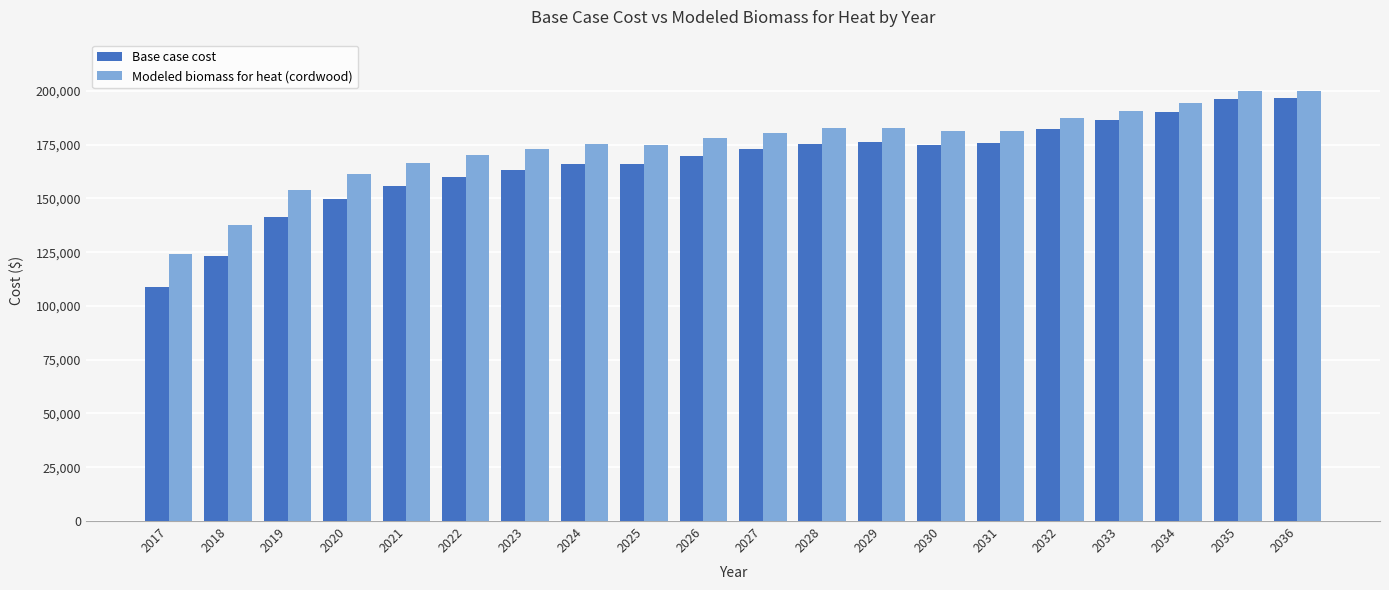

Rank the series at 2036 from highest to lowest value.

Modeled biomass for heat (cordwood), Base case cost